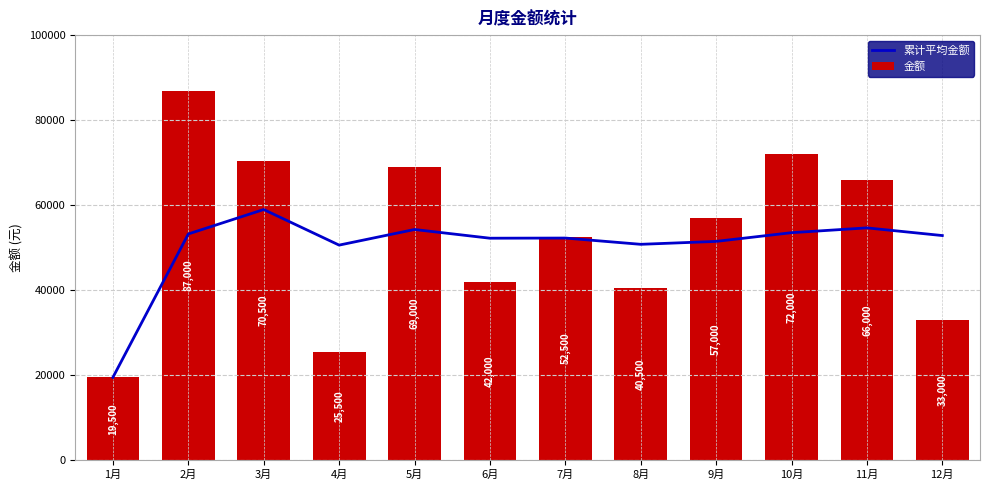

How many values in the 金额 series exceed 57000?

5